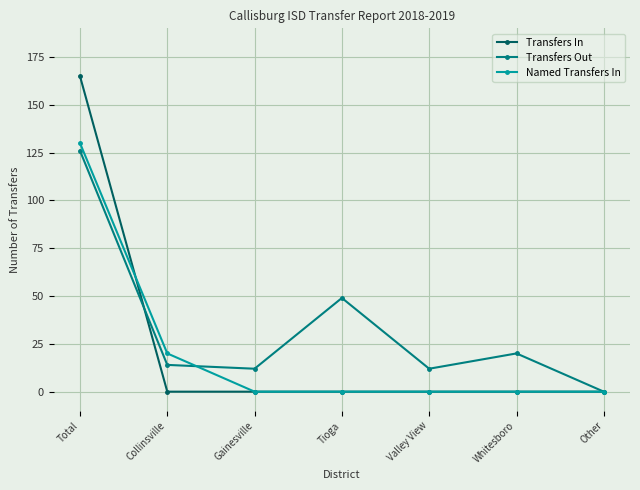

What is the difference between the maximum and minimum values in the Transfers In series?

165